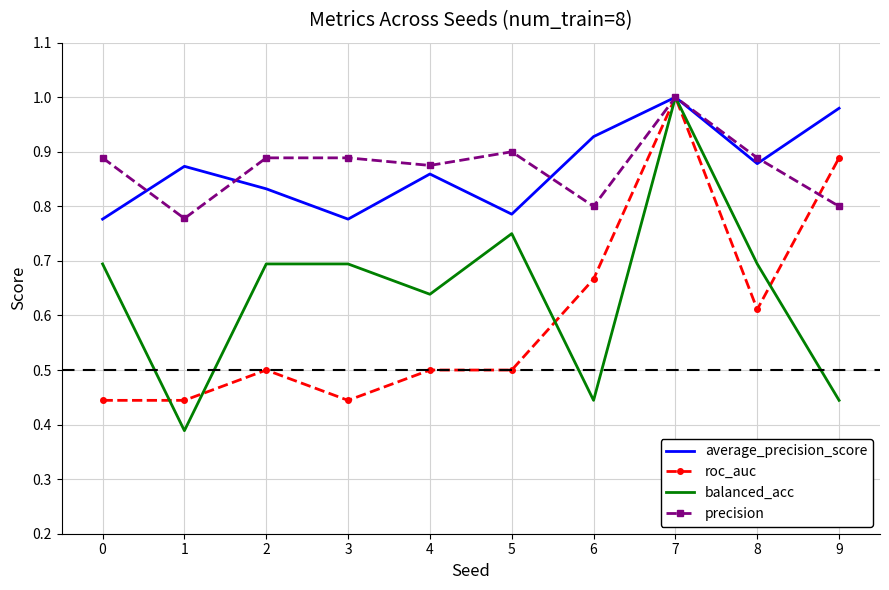

Is the value of precision at 0 greater than the value of balanced_acc at 7?

No